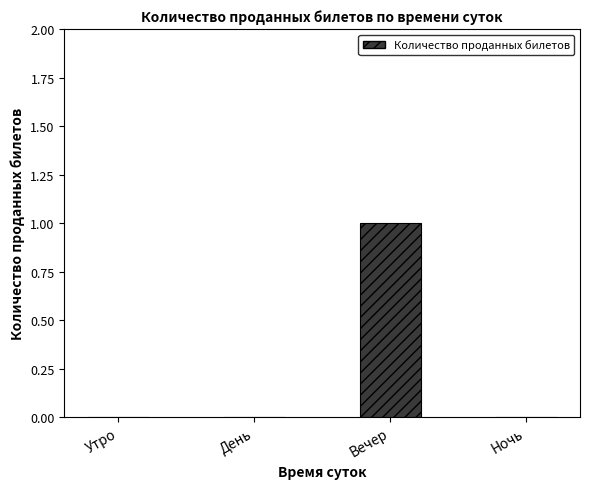

What is the maximum value shown in the chart?

1